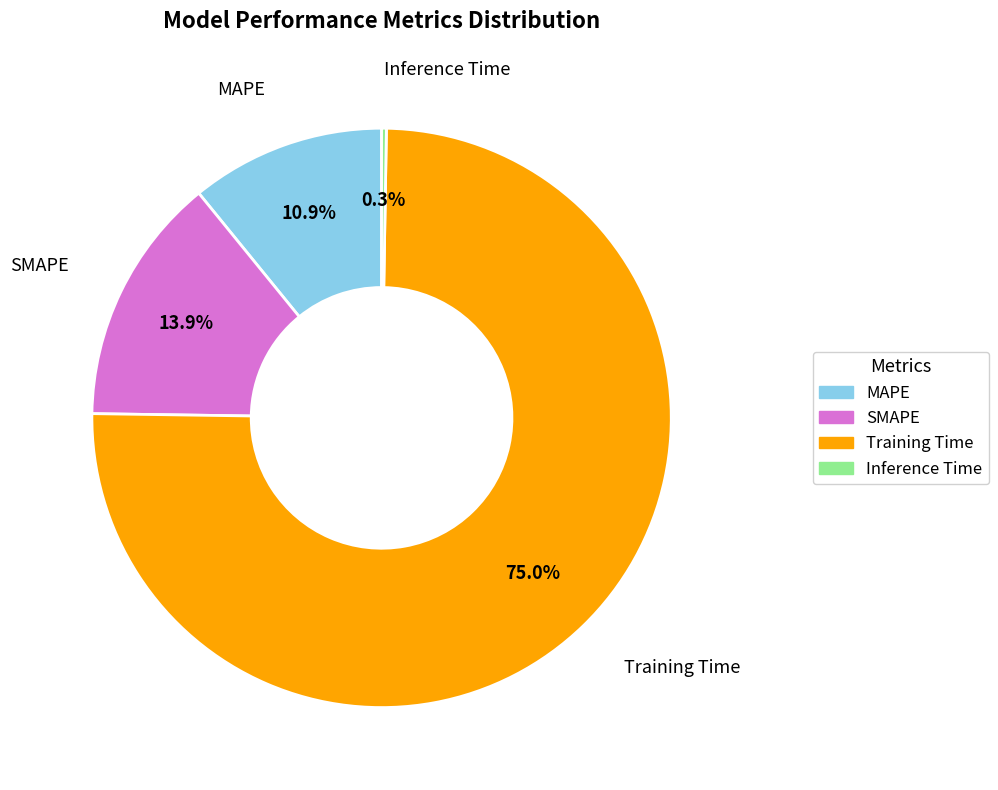

Is there any slice that represents more than half of the pie?

Yes